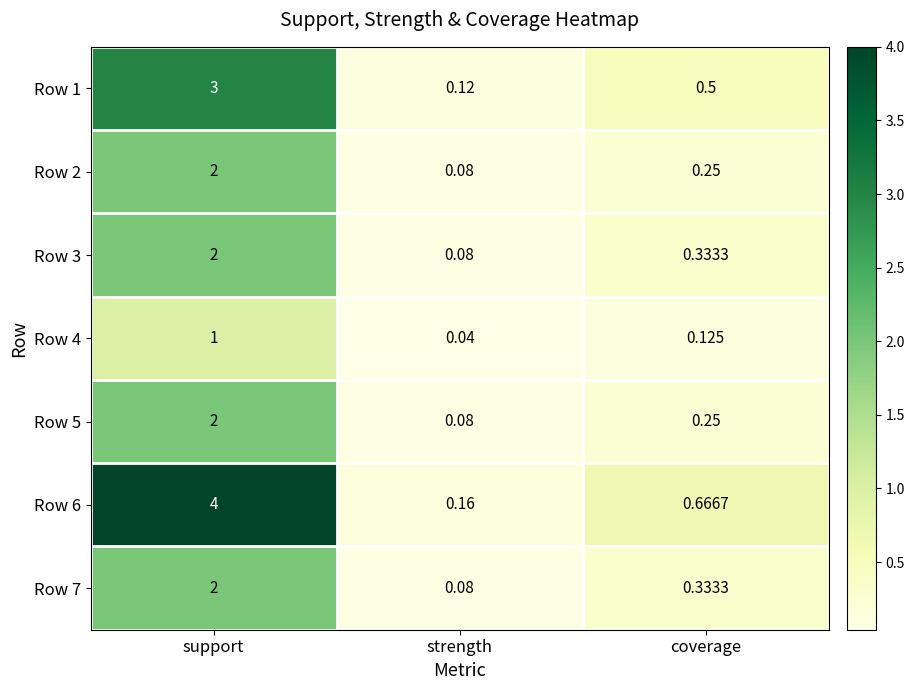

Which category has the highest value in the Row 5 series?

support